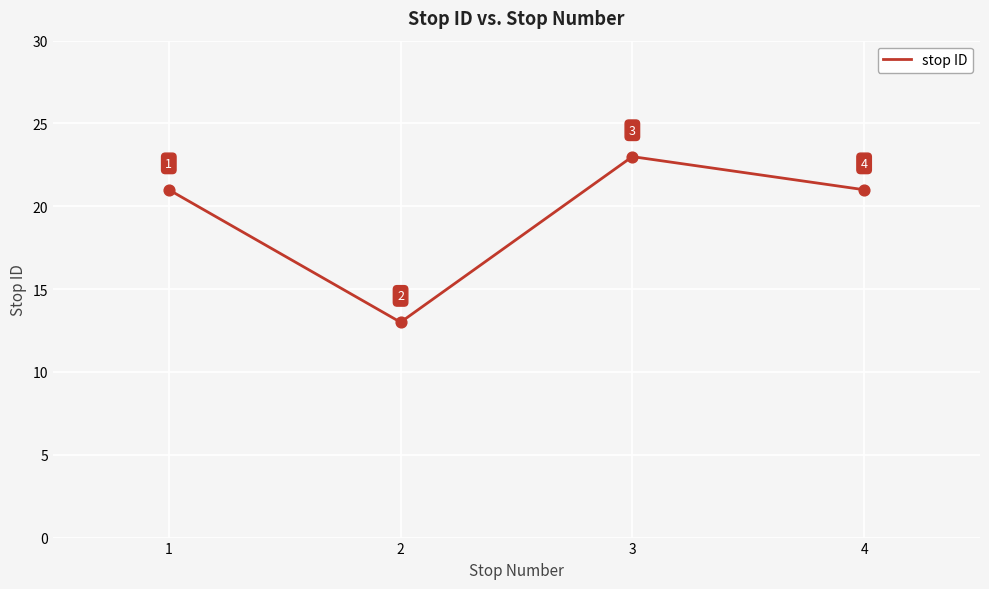

Between 3 and 1, which is larger?

3